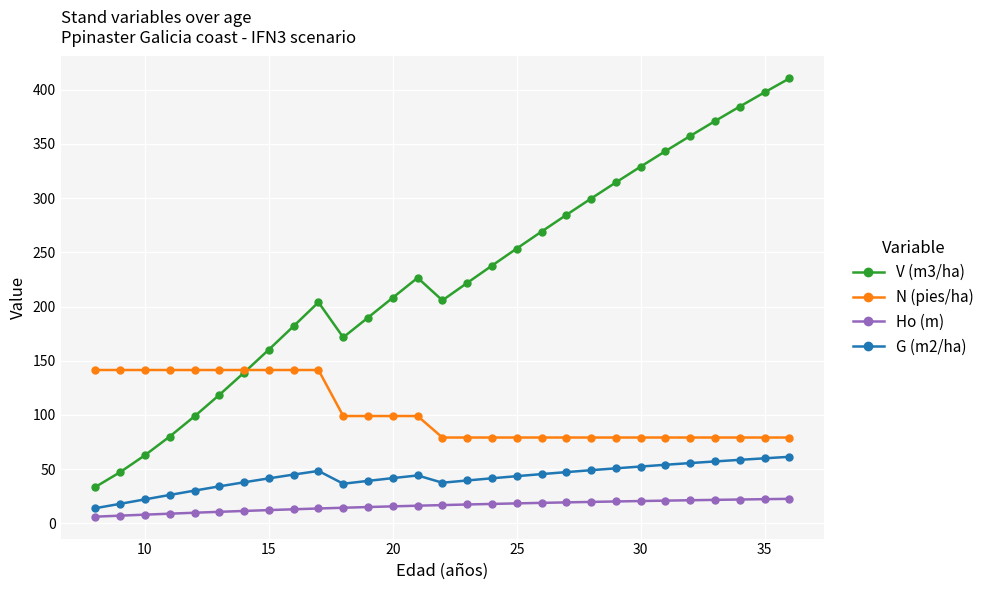

What is the difference between the maximum and second lowest values in the V (m3/ha) series?

363.0